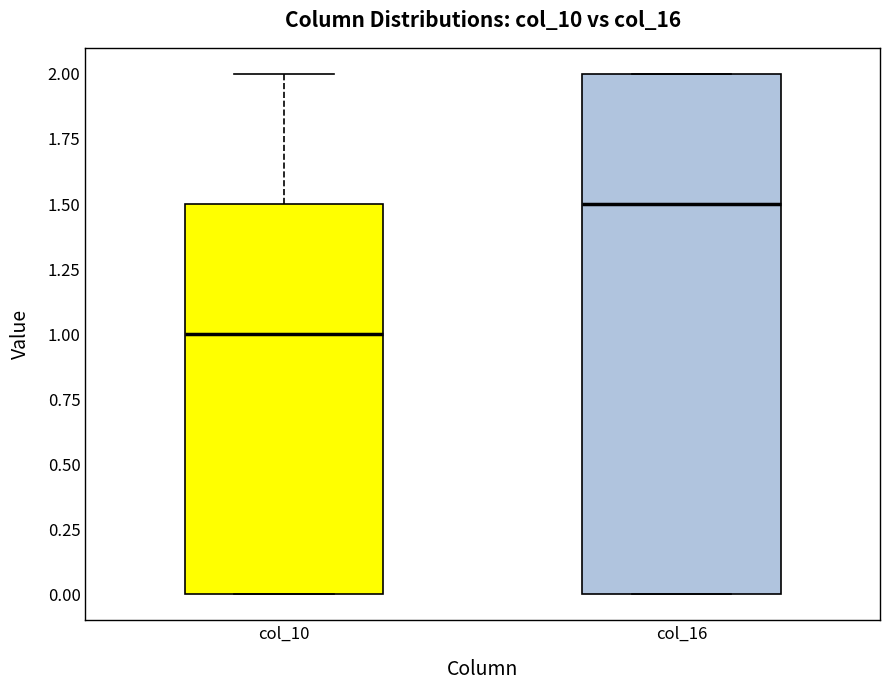

Which box has the lowest median line?

col_10